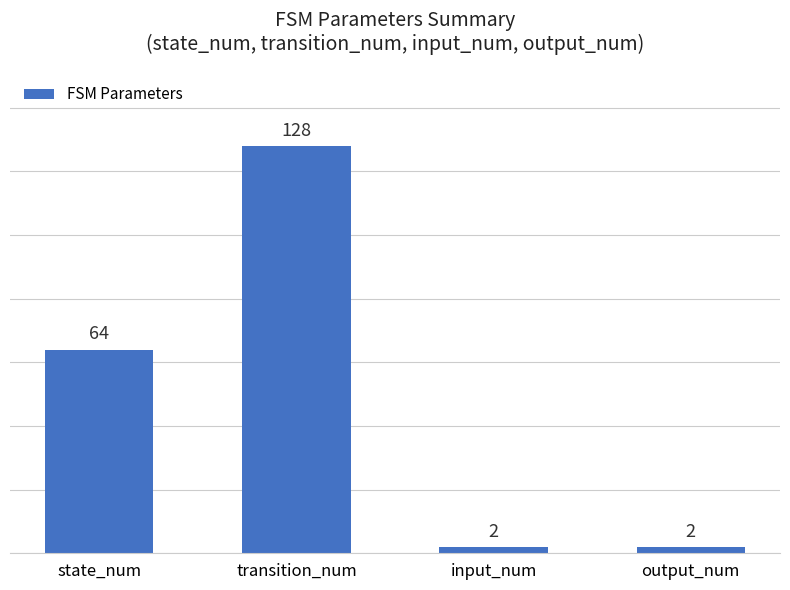

What is the value of the 3rd bar from the left?

2